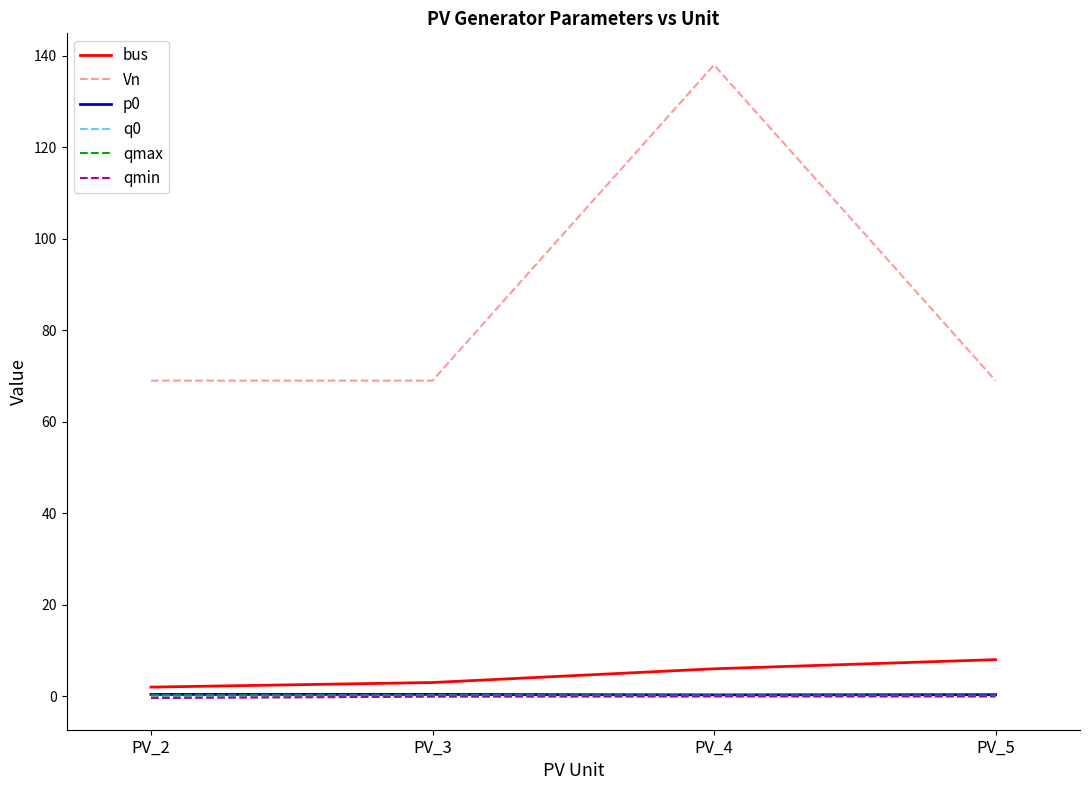

Is this an area chart (filled region under the line)?

No